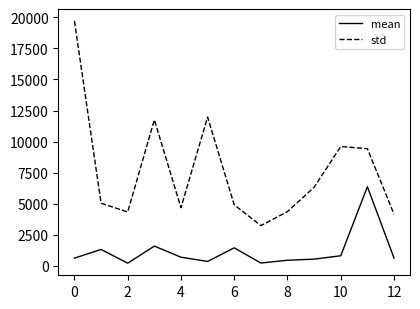

Is this an area chart (filled region under the line)?

No